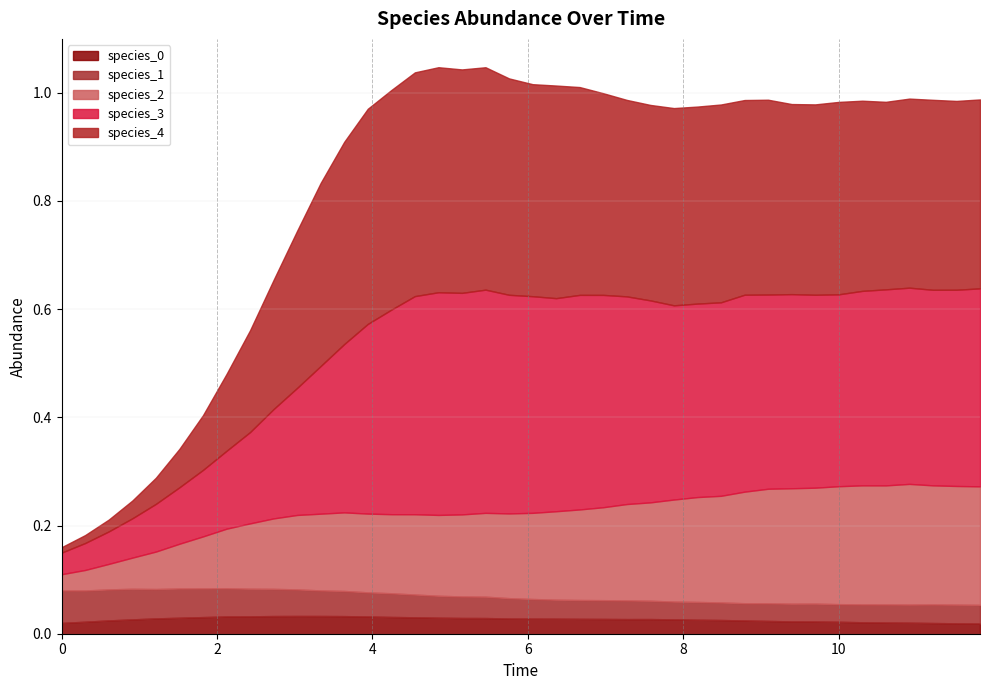

True or false: species_4 has a value of 0.7 at 15.

False